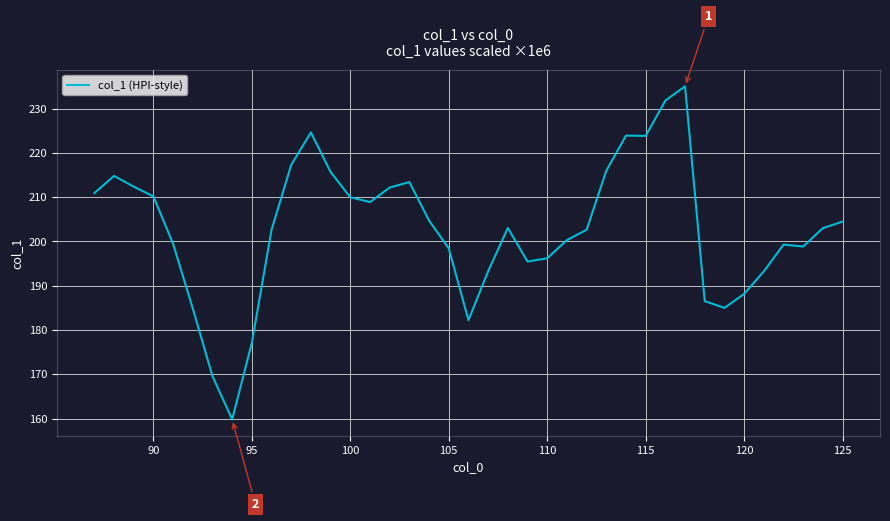

What is the smallest value displayed?

159.8